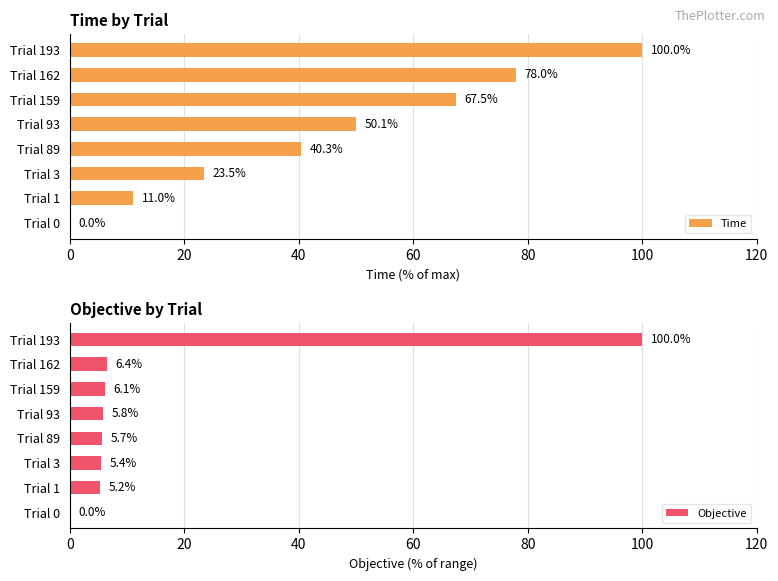

What is the average value of the Time series?

46.3